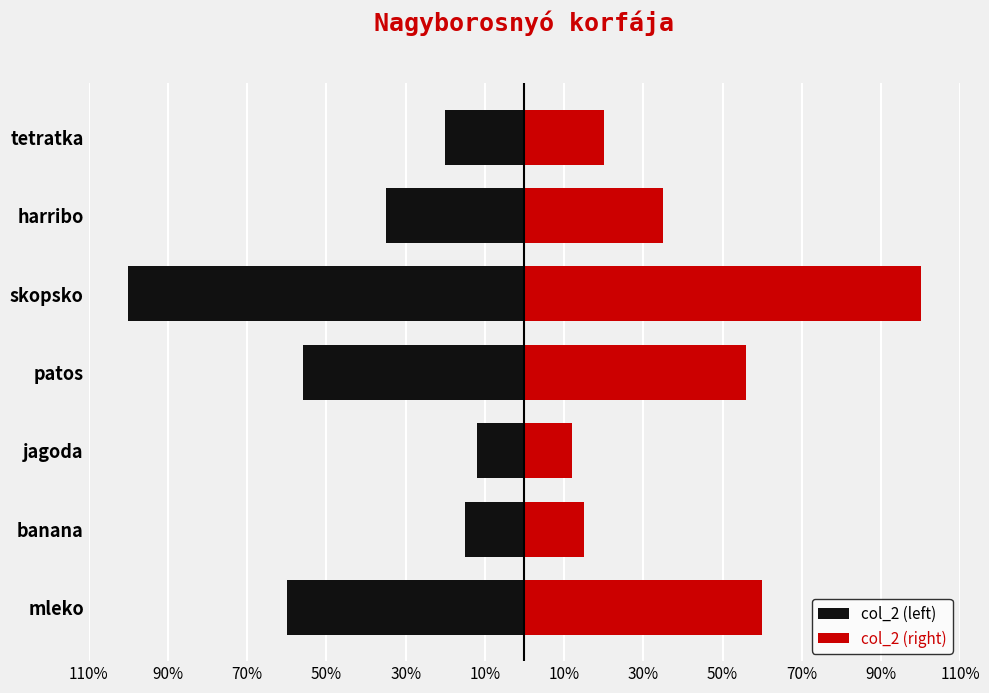

Reading right to left, what are all the values shown in this chart?

col_2 (left): -20	-35	-100	-56	-12	-15	-60
col_2 (right): 20	35	100	56	12	15	60